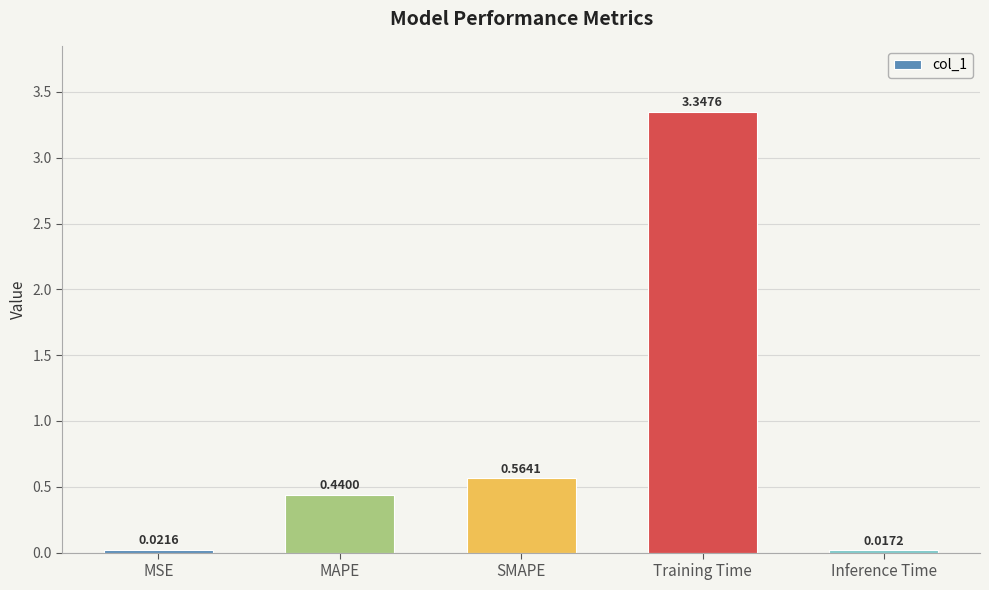

What is the sum of all values?

4.4